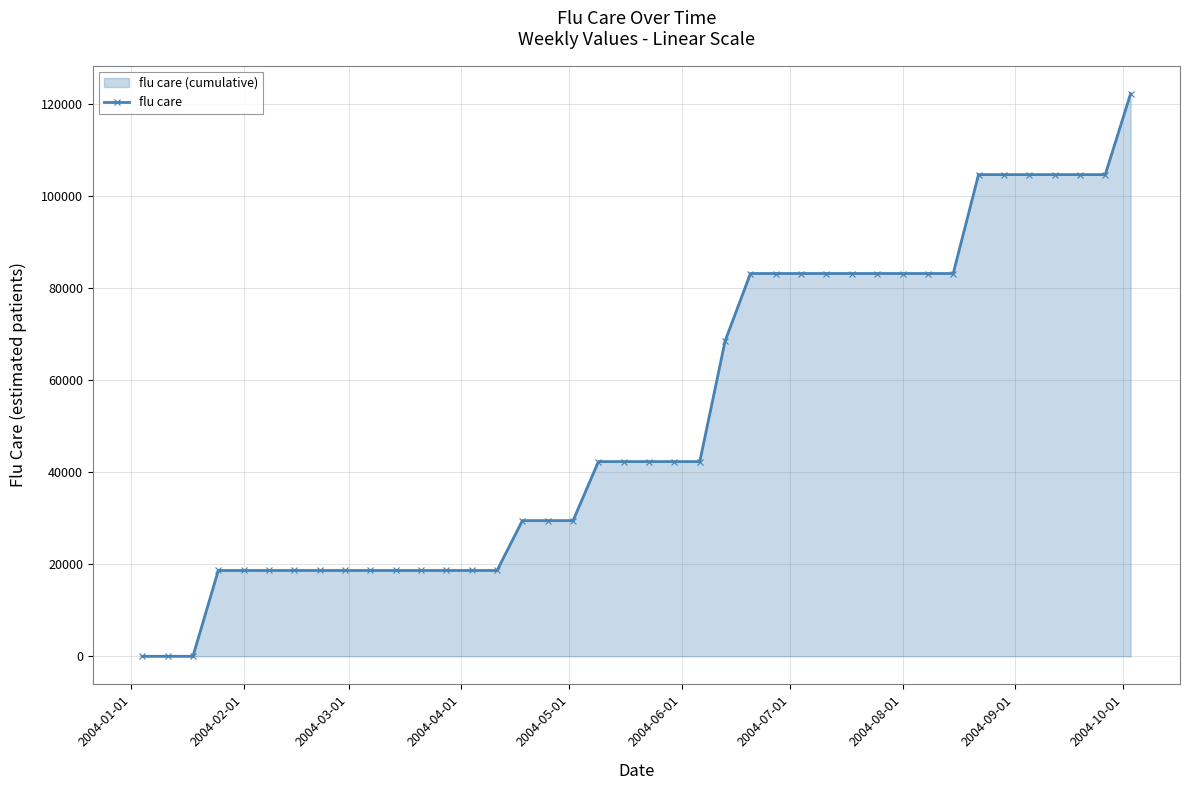

What is the average value?

52253.8